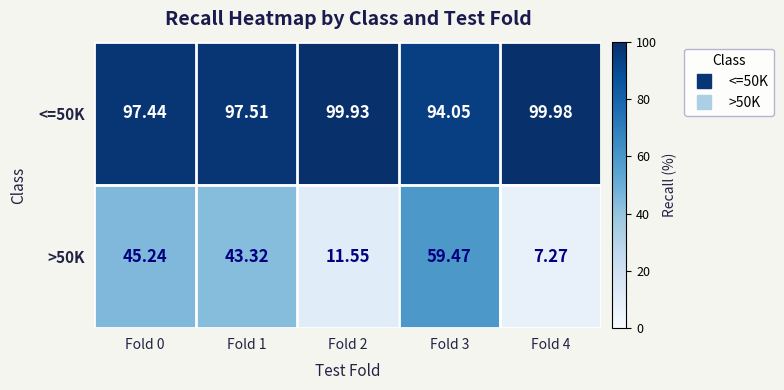

Which series has the largest total across all categories?

<=50K